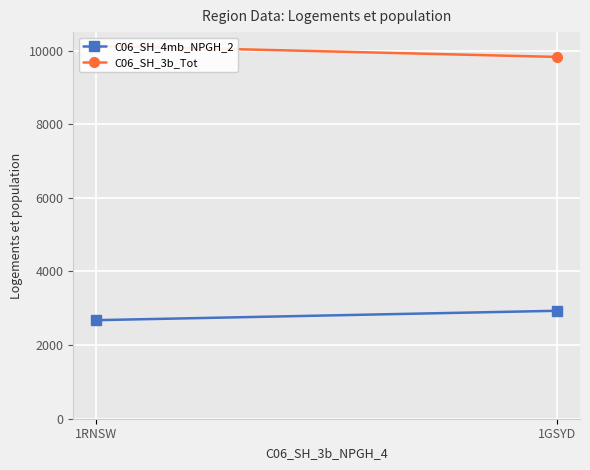

Rank the series by their maximum value, from lowest to highest.

C06_SH_4mb_NPGH_2, C06_SH_3b_Tot